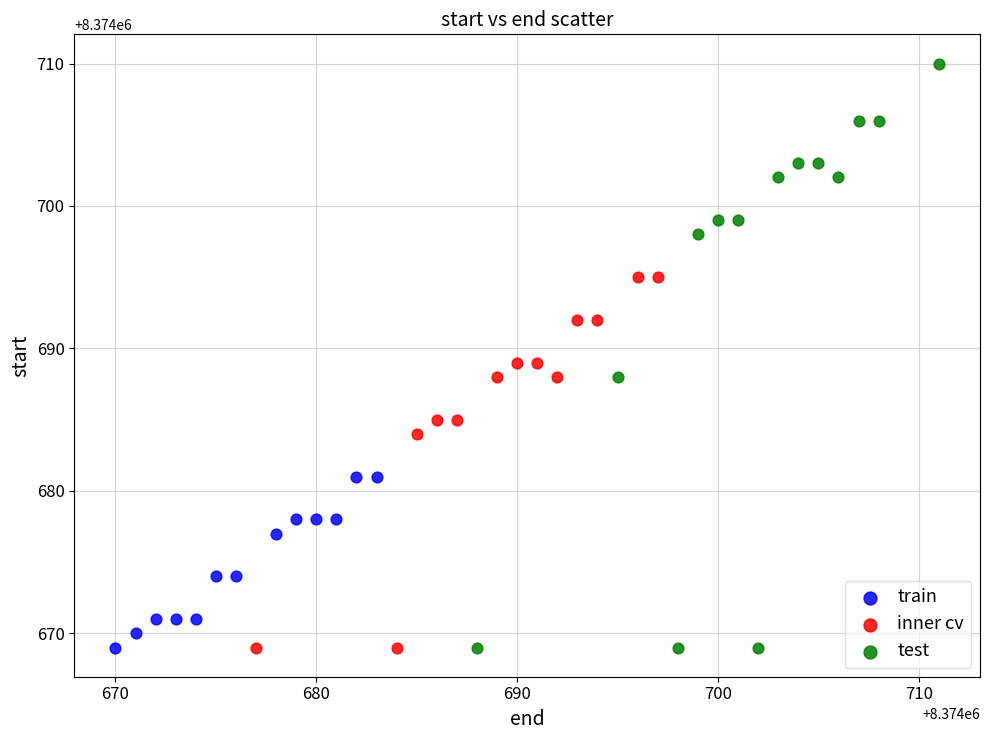

Which series has the largest Y range (max minus min)?

test